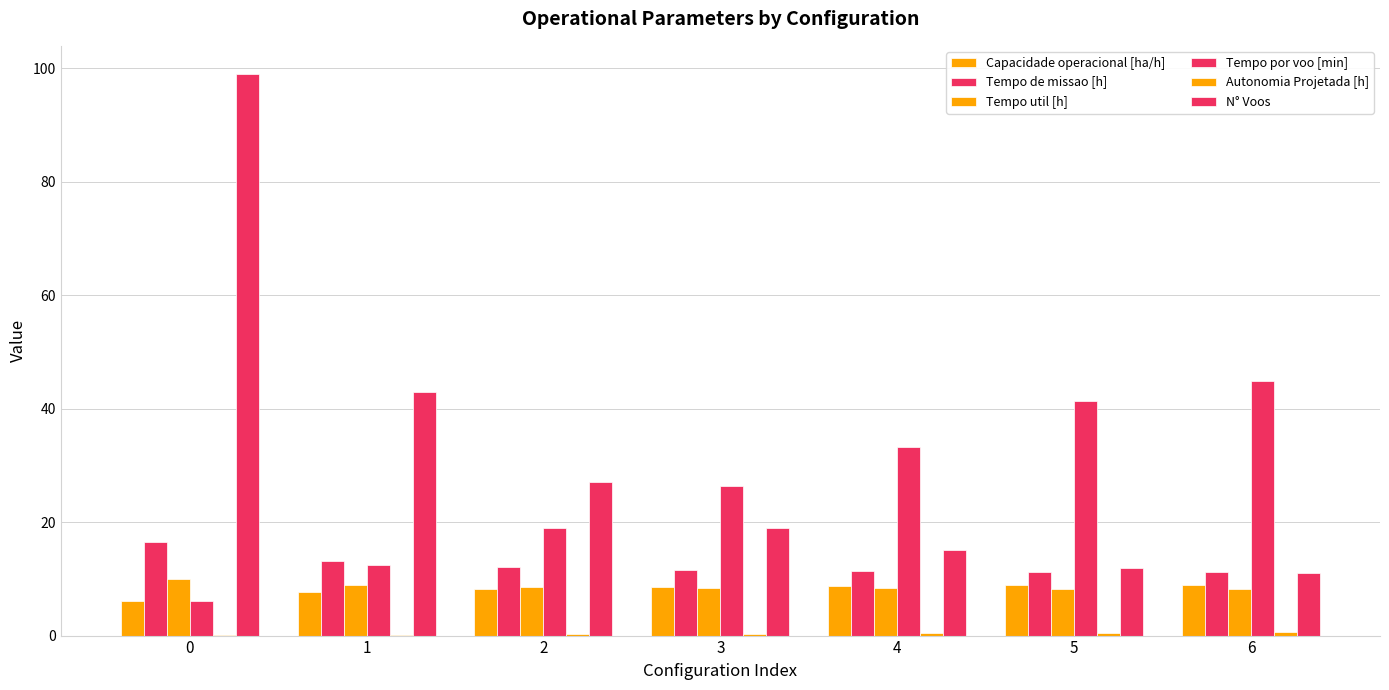

The value of Tempo por voo [min] at 5 is 41.3. True or false?

True